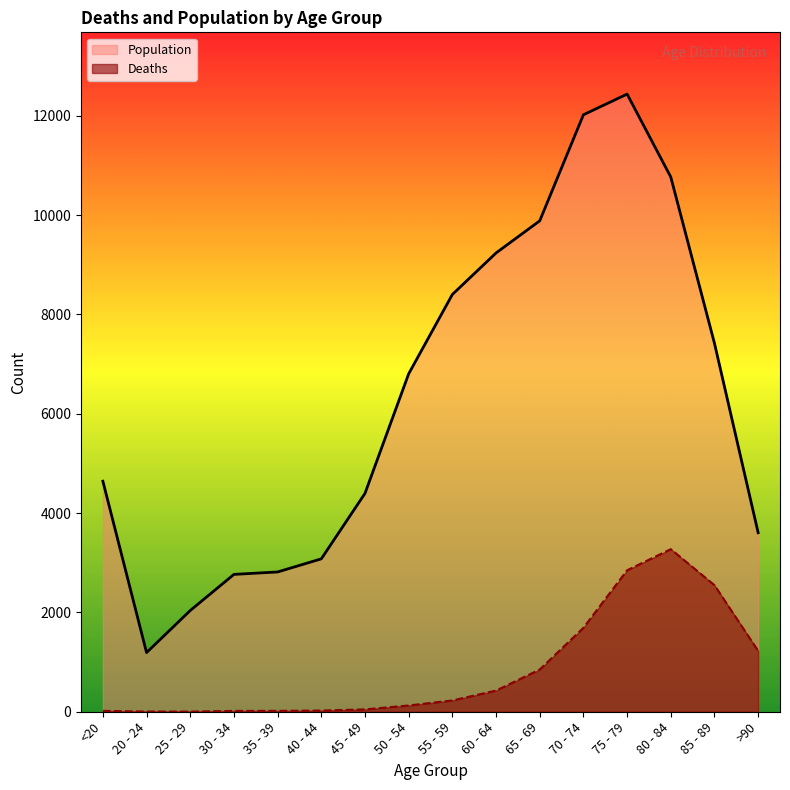

At how many categories does at least one series exceed 8649?

5